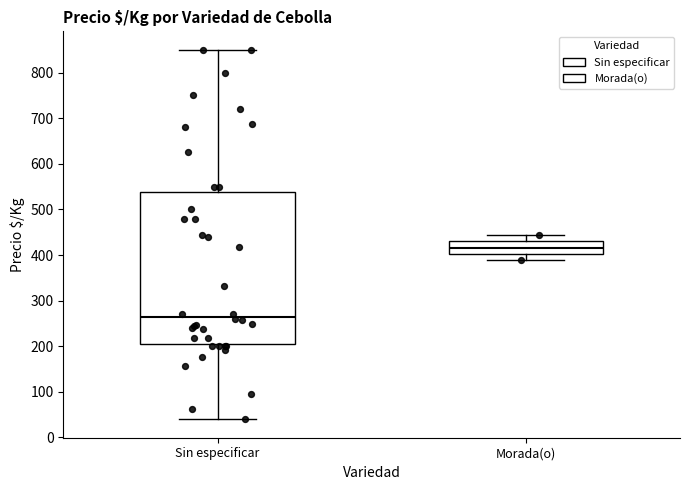

Reading left to right, read every box against the y-axis: the position of its median line, the range the box covers, and the ends of its whiskers. The values are not printed on the chart, so give them approximately, as read against the axis.

Sin especificar: median 270, box 200 to 540, whiskers 40 to 850
Morada(o): median 420, box 400 to 430, whiskers 390 to 440